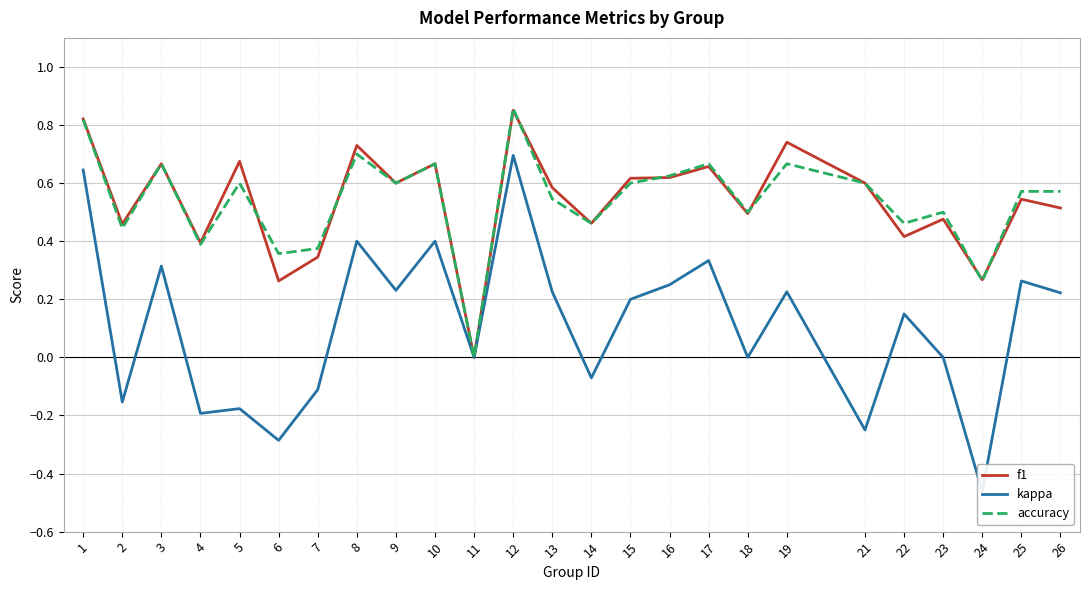

List the labels in order of kappa value, smallest first.

24, 6, 21, 4, 5, 2, 7, 14, 11, 18, 23, 22, 15, 26, 13, 19, 9, 16, 25, 3, 17, 10, 8, 1, 12